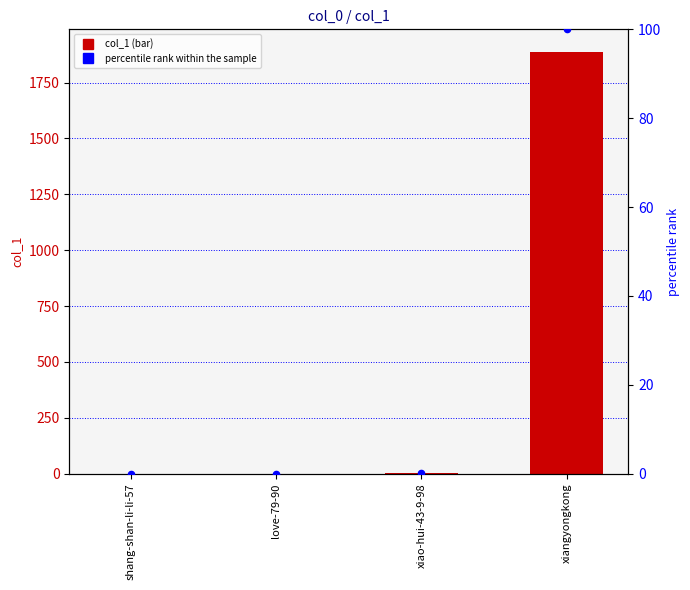

At which category is the sum across all series the highest?

xiangyongkong